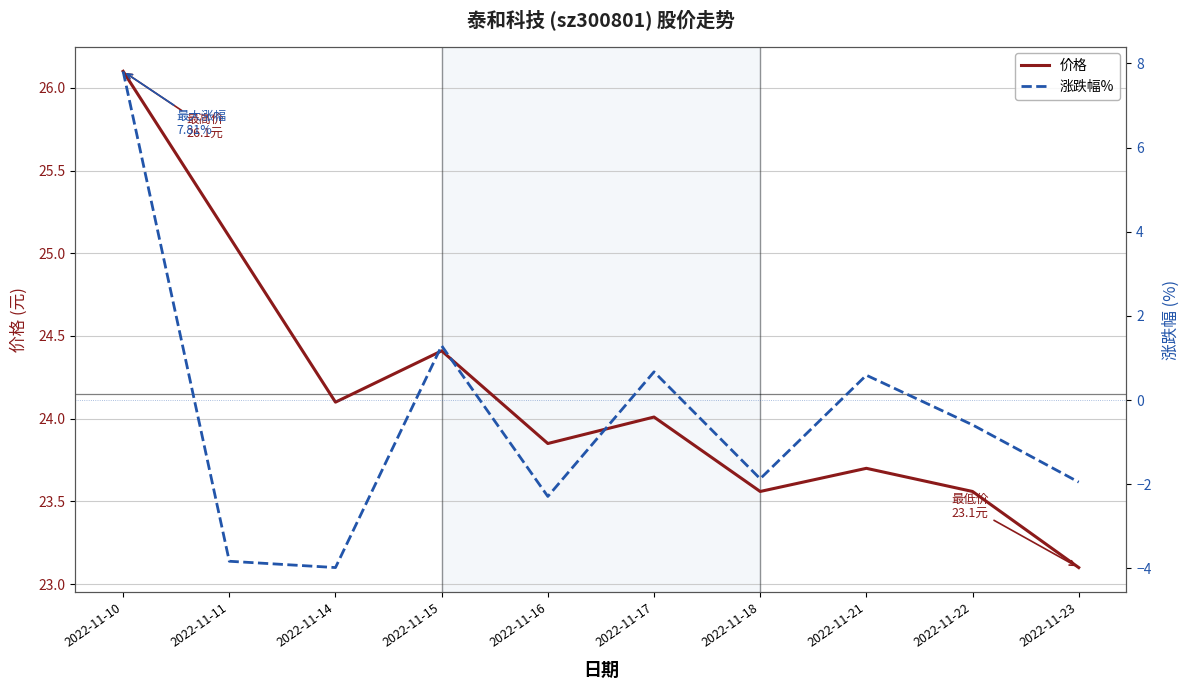

Between 2022-11-10 and 2022-11-22, which series saw the biggest shift?

涨跌幅%